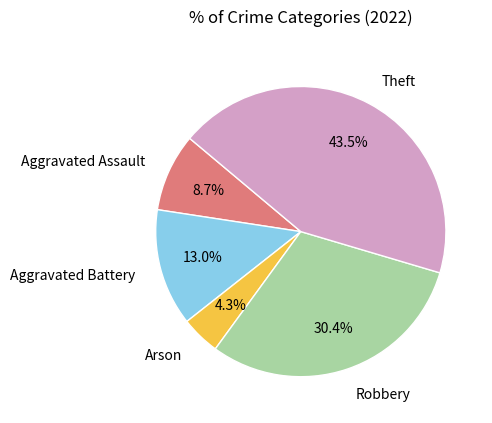

How many segments does this pie chart have?

5